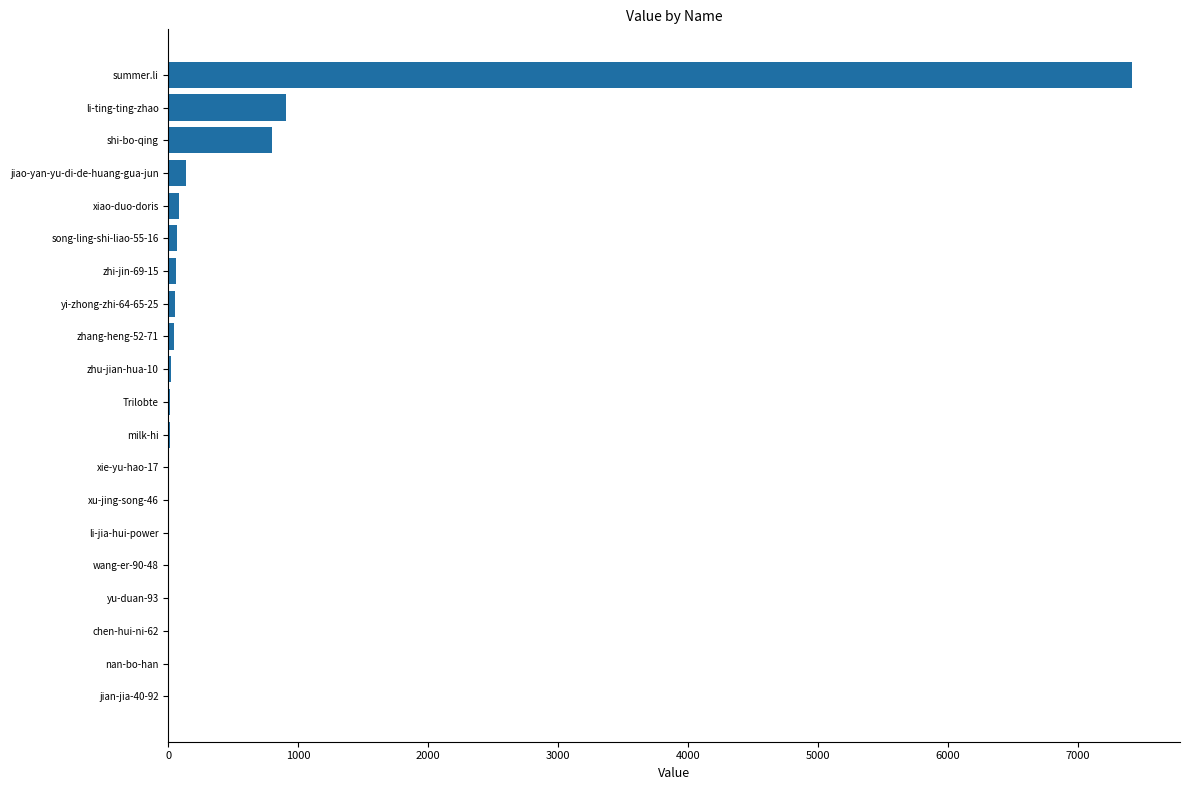

How many distinct data groups are displayed?

1